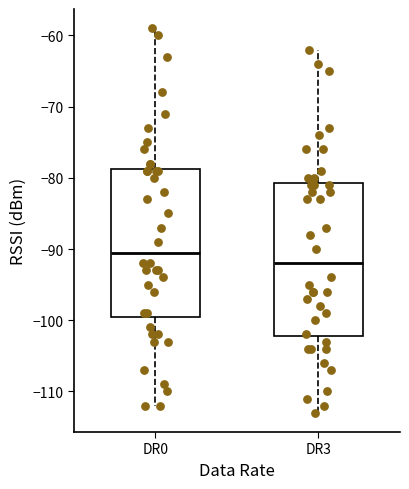

Reading left to right, read every box against the y-axis: the position of its median line, the range the box covers, and the ends of its whiskers. The values are not printed on the chart, so give them approximately, as read against the axis.

DR0: median -90, box -99 to -79, whiskers -112 to -59
DR3: median -92, box -102 to -81, whiskers -113 to -62